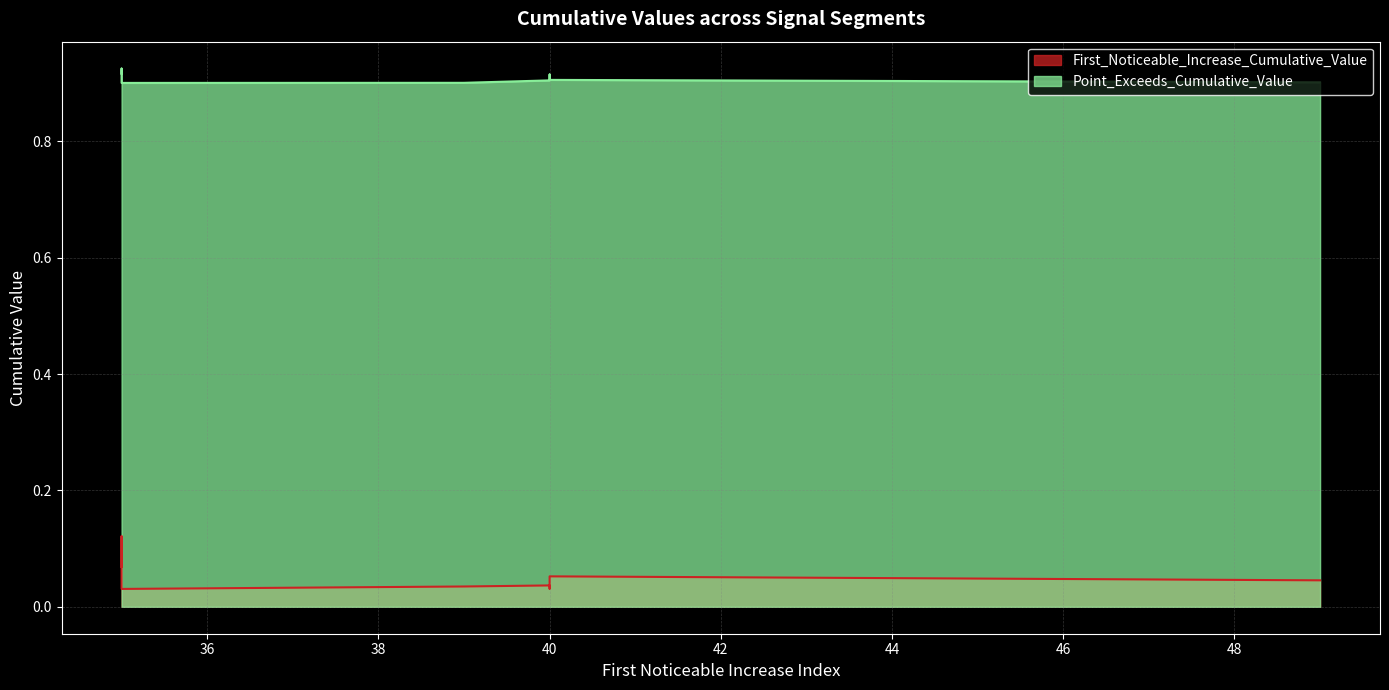

Which series has the largest total across all categories?

Point_Exceeds_Cumulative_Value